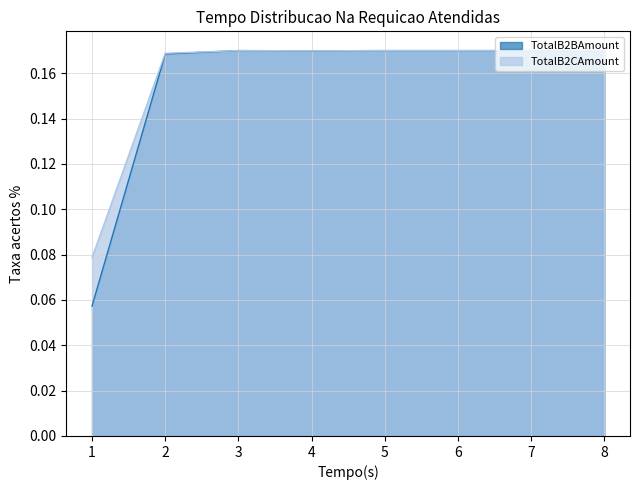

True or false: TotalB2CAmount and TotalB2BAmount intersect in this chart.

False